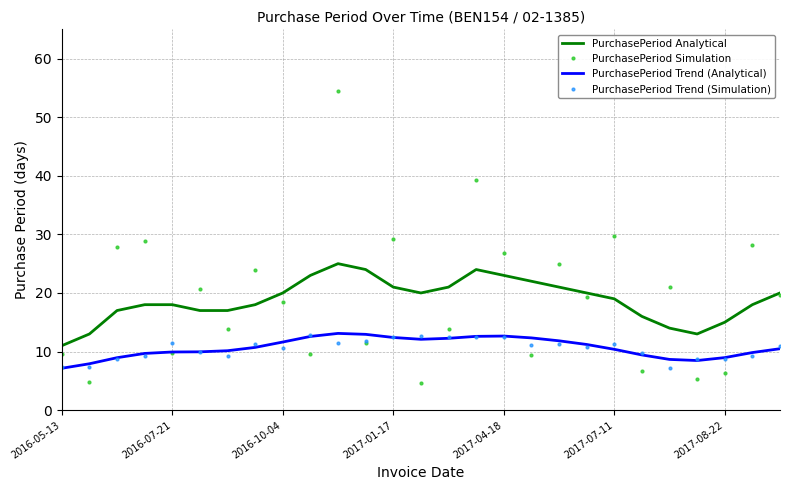

What is the maximum value for PurchasePeriod Trend (Simulation)?

12.7